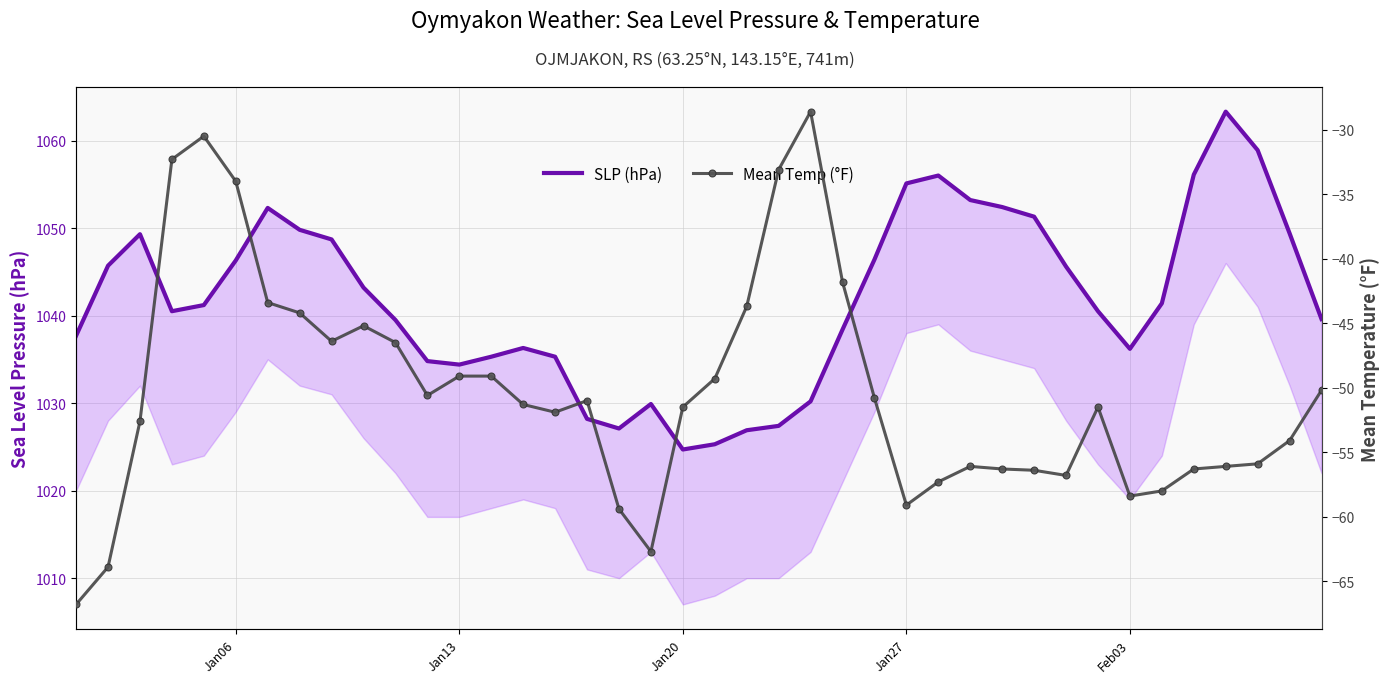

How many lines are shown in the chart?

2